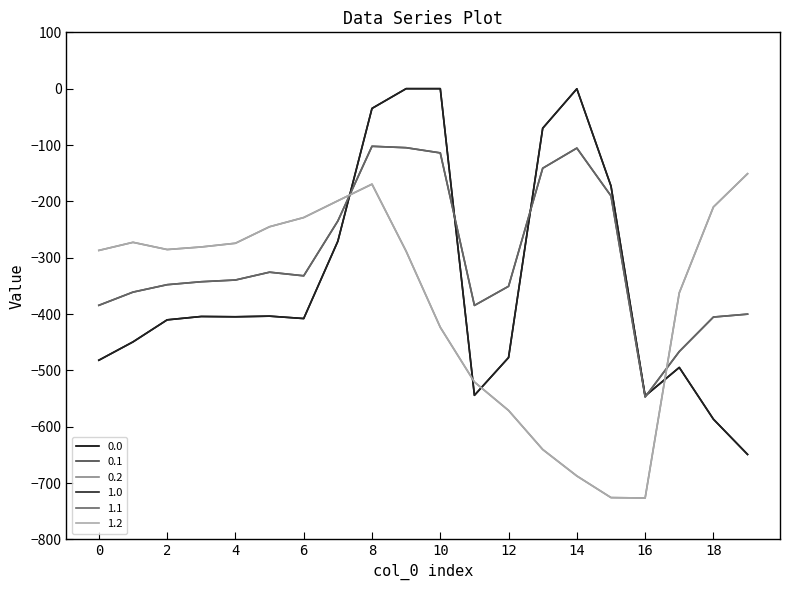

Reading left to right, what are all the values shown in this chart?

0.0: -482.0	-449.5	-410.3	-404.4	-404.9	-403.8	-408.0	-270.7	-35.0	0.0	0.0	-544.3	-477.2	-70.2	-0.3	-172.8	-545.4	-494.8	-586.7	-649.2
0.1: -384.6	-361.1	-347.9	-342.7	-339.6	-325.7	-332.2	-234.9	-102.3	-104.8	-114.0	-384.7	-350.8	-141.2	-105.5	-190.4	-547.3	-466.6	-405.4	-400.2
0.2: -287.1	-272.7	-285.5	-281.0	-274.4	-245.0	-228.8	-199.0	-169.5	-288.5	-423.5	-520.6	-571.2	-640.4	-687.4	-725.8	-726.6	-362.4	-210.0	-151.0
1.0: -482.0	-449.5	-410.3	-404.4	-404.9	-403.8	-408.0	-270.7	-35.0	0.0	0.0	-544.3	-477.2	-70.2	-0.3	-172.8	-545.4	-494.8	-586.7	-649.2
1.1: -384.6	-361.1	-347.9	-342.7	-339.6	-325.7	-332.2	-234.9	-102.3	-104.8	-114.0	-384.7	-350.8	-141.2	-105.5	-190.4	-547.3	-466.6	-405.4	-400.2
1.2: -287.1	-272.7	-285.5	-281.0	-274.4	-245.0	-228.8	-199.0	-169.5	-288.5	-423.5	-520.6	-571.2	-640.4	-687.4	-725.8	-726.6	-362.4	-210.0	-151.0